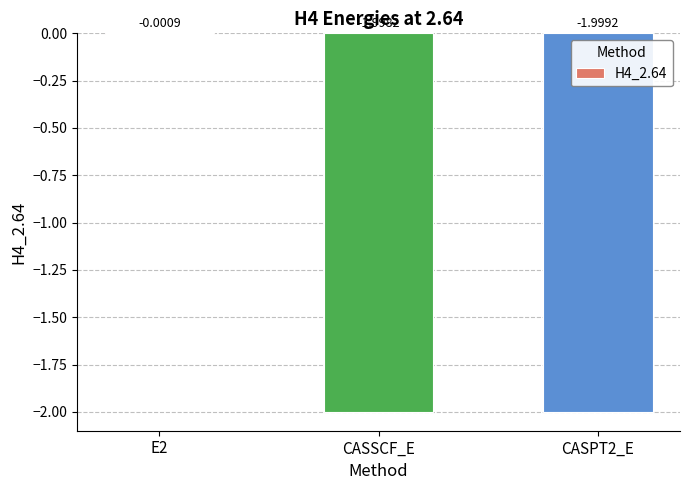

What is the sum of the values at CASSCF_E and E2?

-2.0